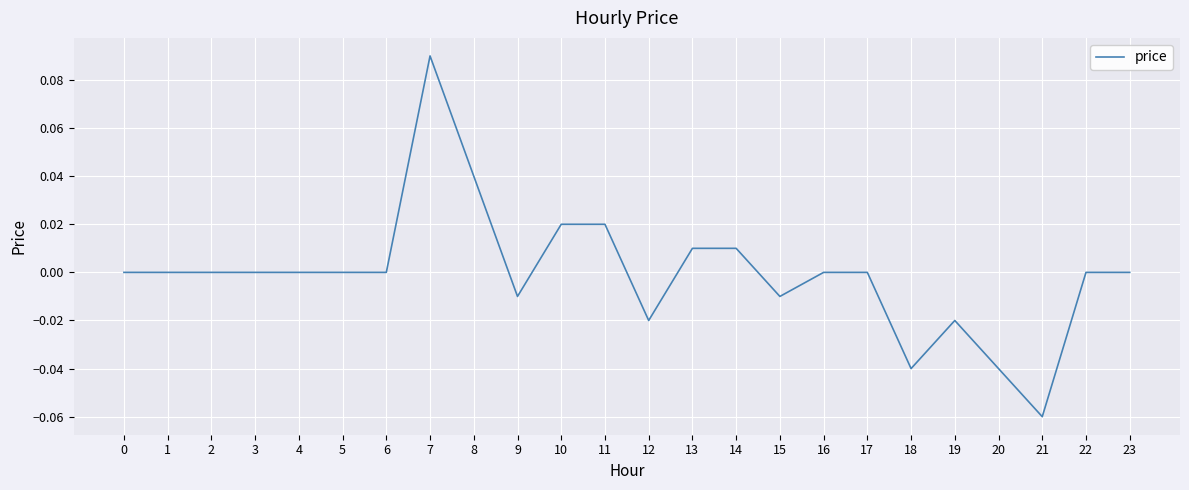

Does the chart have visible grid lines?

Yes